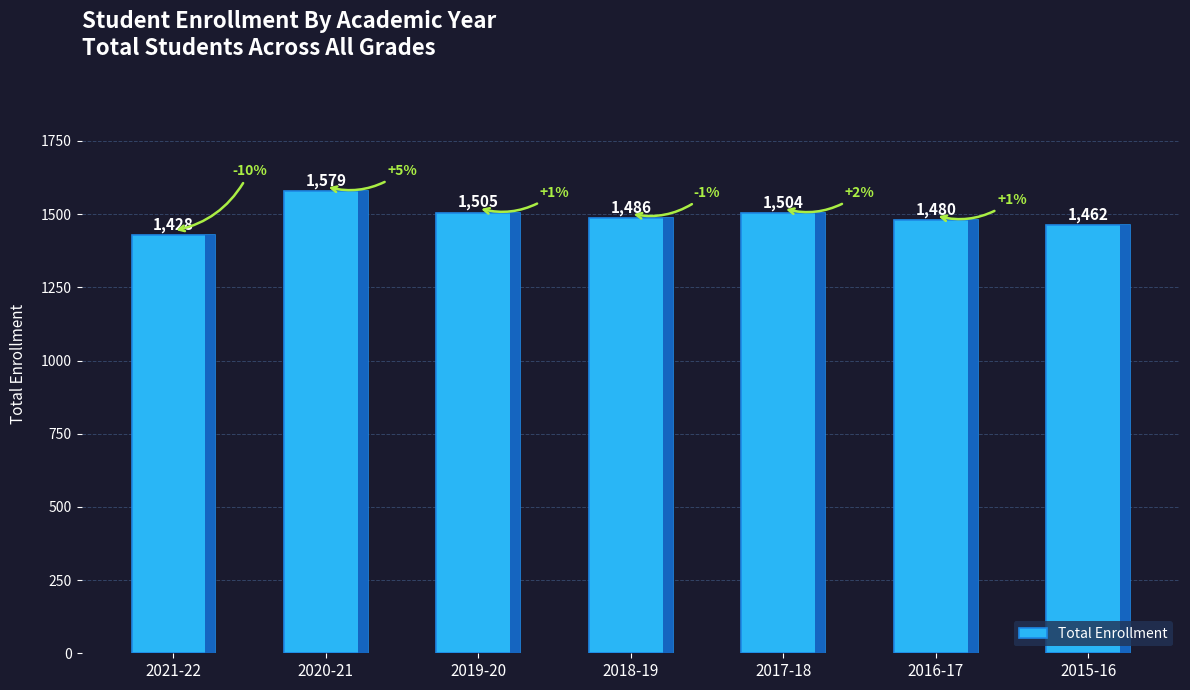

True or false: the data shows 720 at 2017-18.

False